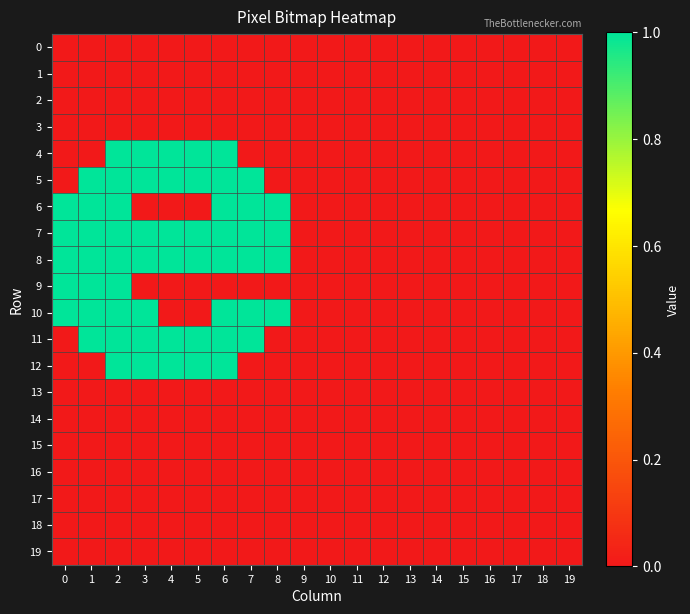

Rank the series at 9 from highest to lowest value.

0, 1, 2, 3, 4, 5, 6, 7, 8, 9, 10, 11, 12, 13, 14, 15, 16, 17, 18, 19